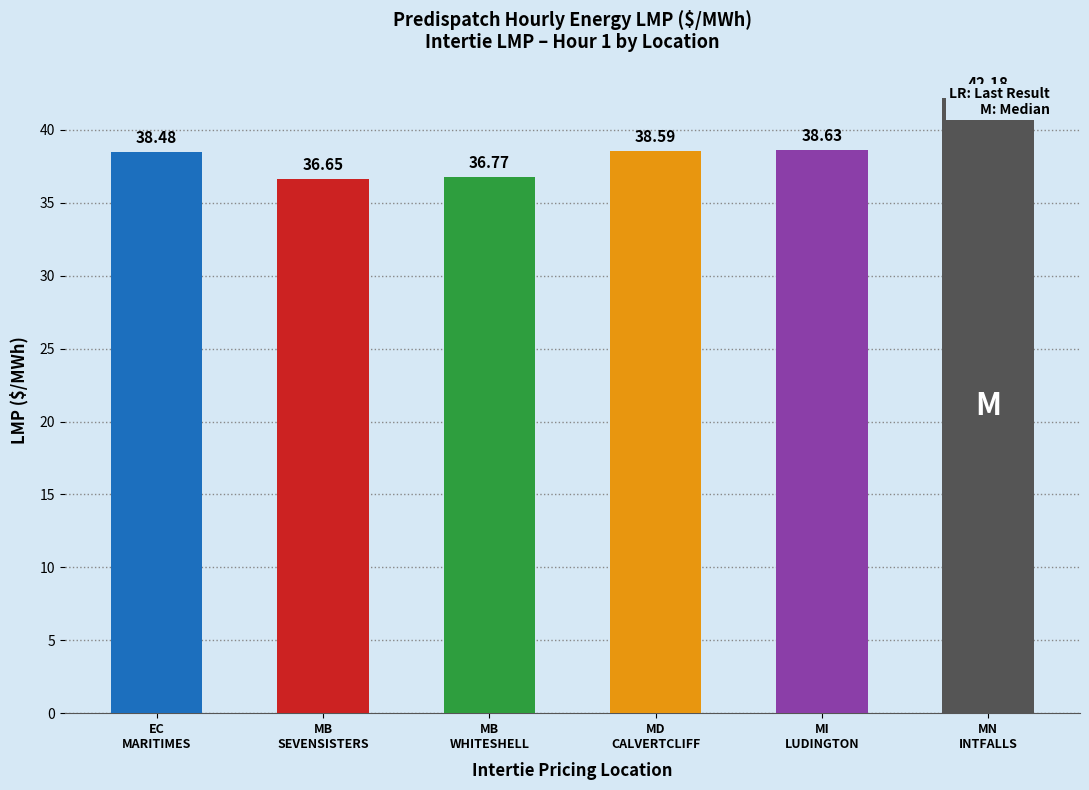

Reading right to left, list all the values displayed in this chart.

42.2	38.6	38.6	36.8	36.6	38.5